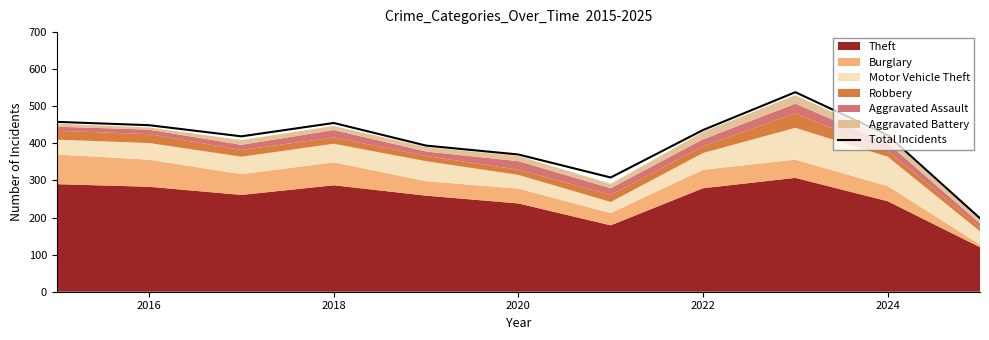

How many data points are less than 422?

5